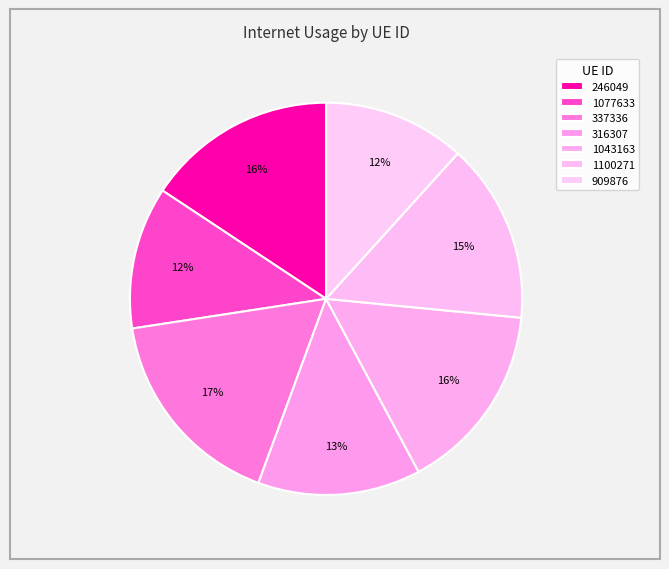

What percentage is the 909876 slice, to the nearest percent?

12%